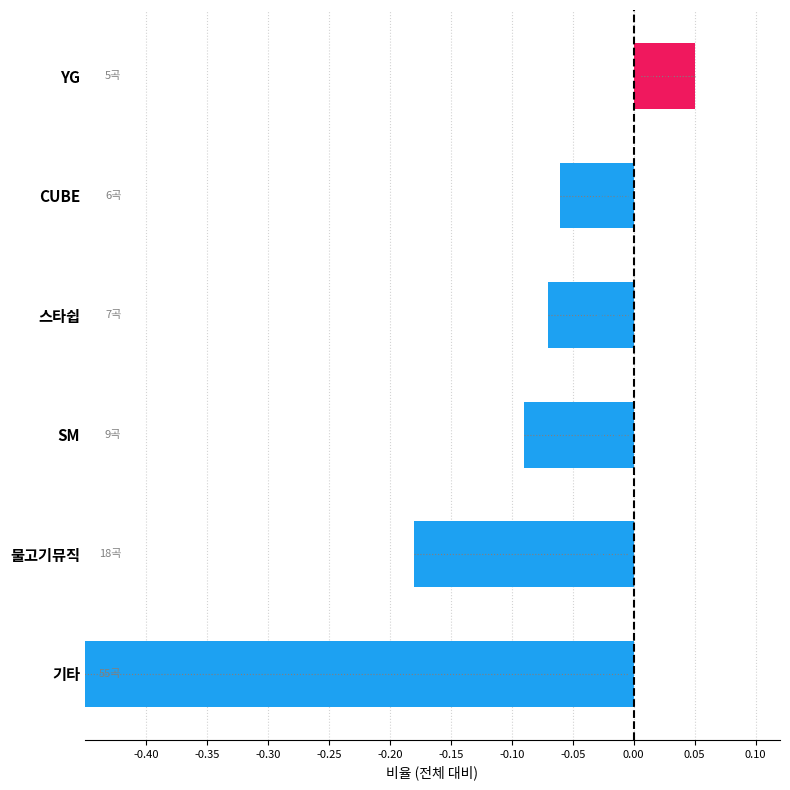

Which has a higher value, 물고기뮤직 or 스타쉽?

스타쉽